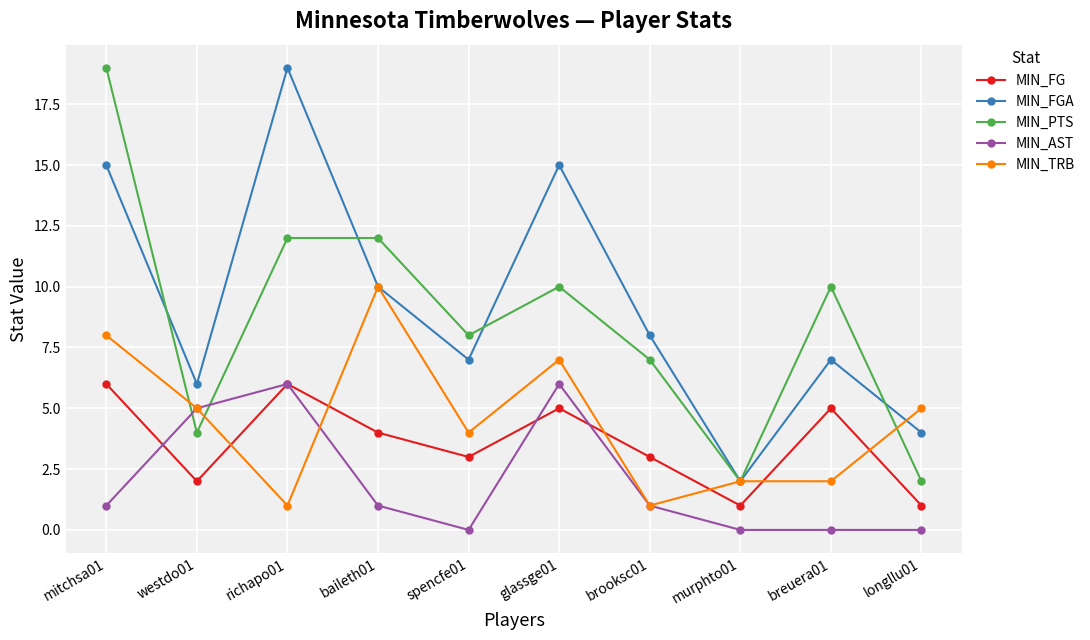

What is the minimum value for MIN_FGA?

2